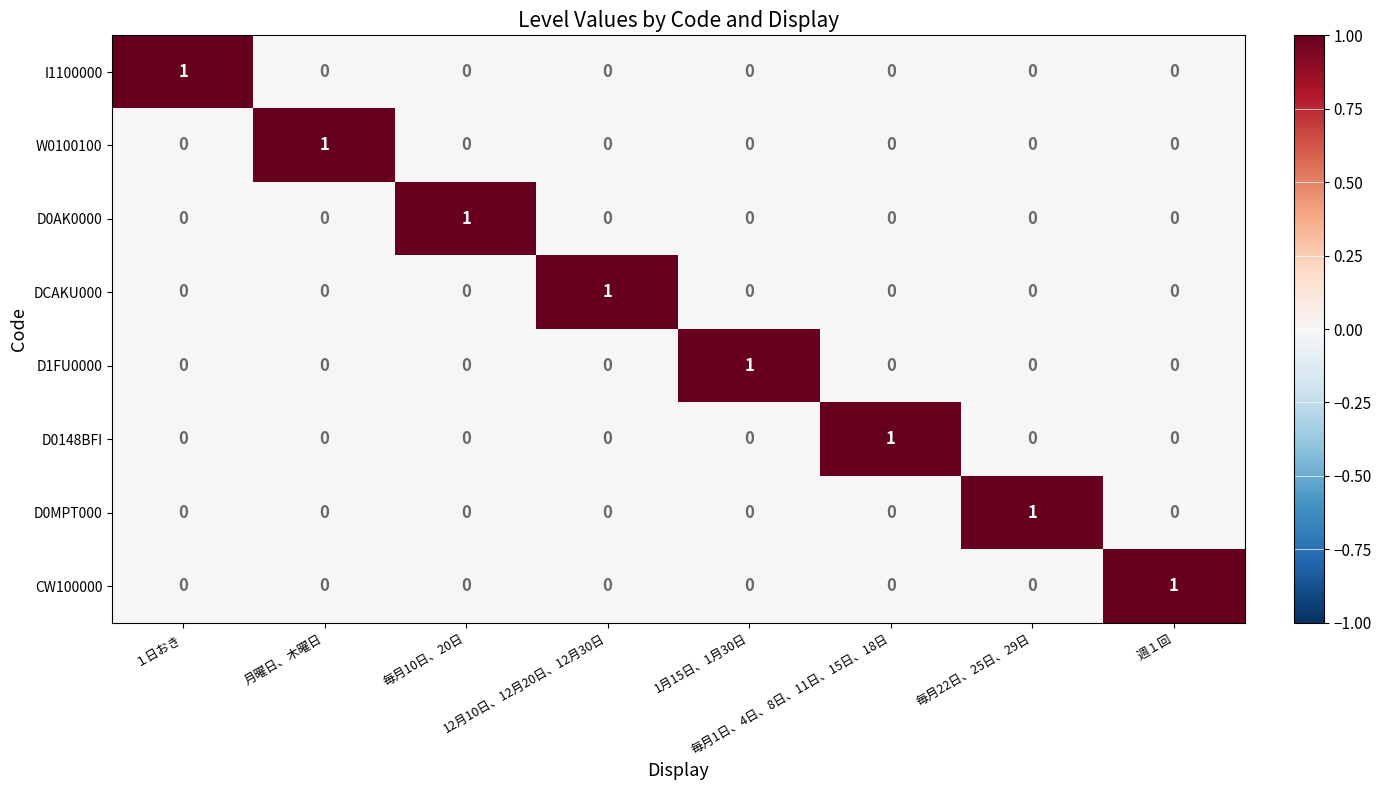

Is the value of D1FU0000 at 1月15日、1月30日 greater than the value of D0148BFI at 月曜日、木曜日?

Yes